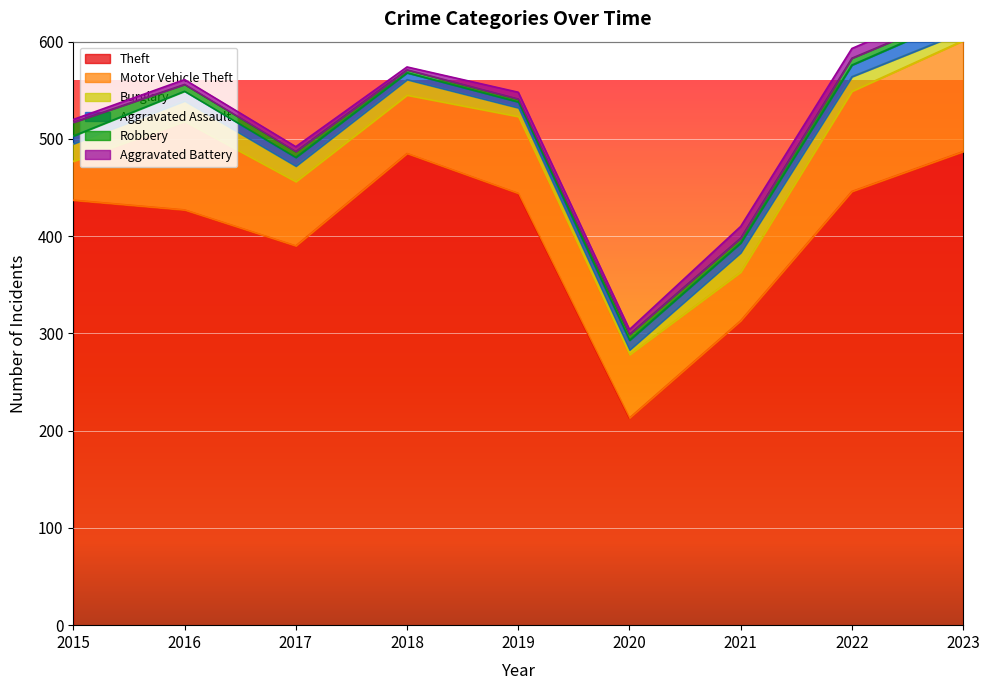

True or false: Theft and Motor Vehicle Theft intersect in this chart.

False